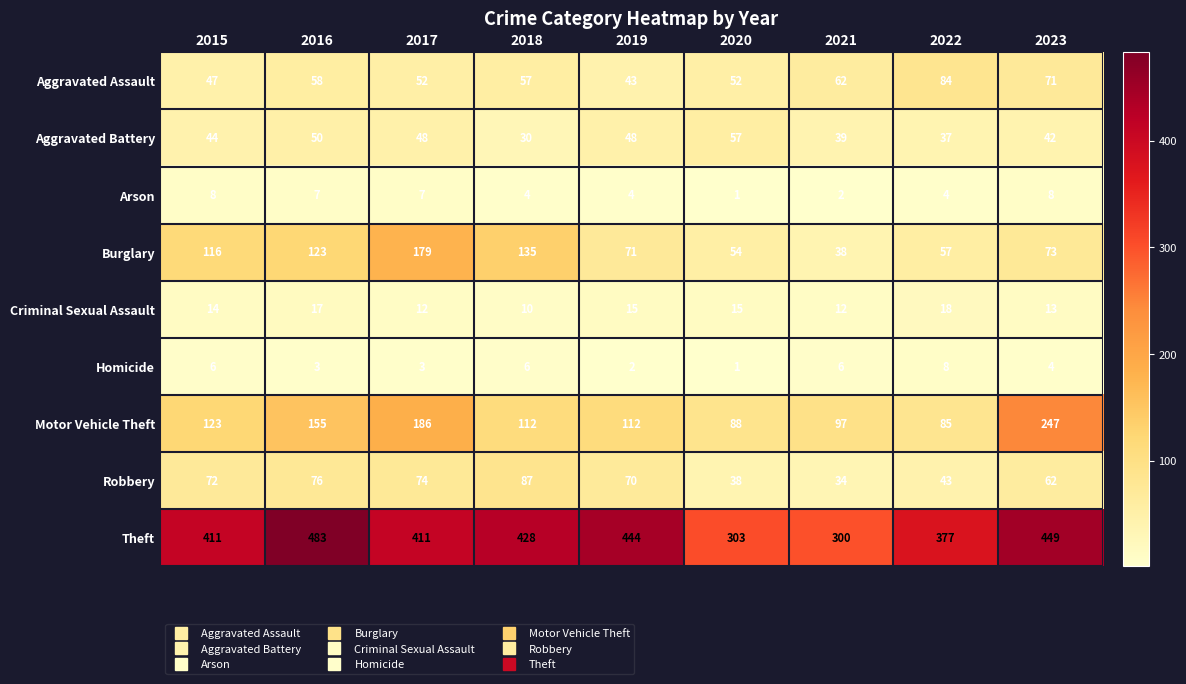

At 2017, list the series in order from largest to smallest.

Theft, Motor Vehicle Theft, Burglary, Robbery, Aggravated Assault, Aggravated Battery, Criminal Sexual Assault, Arson, Homicide